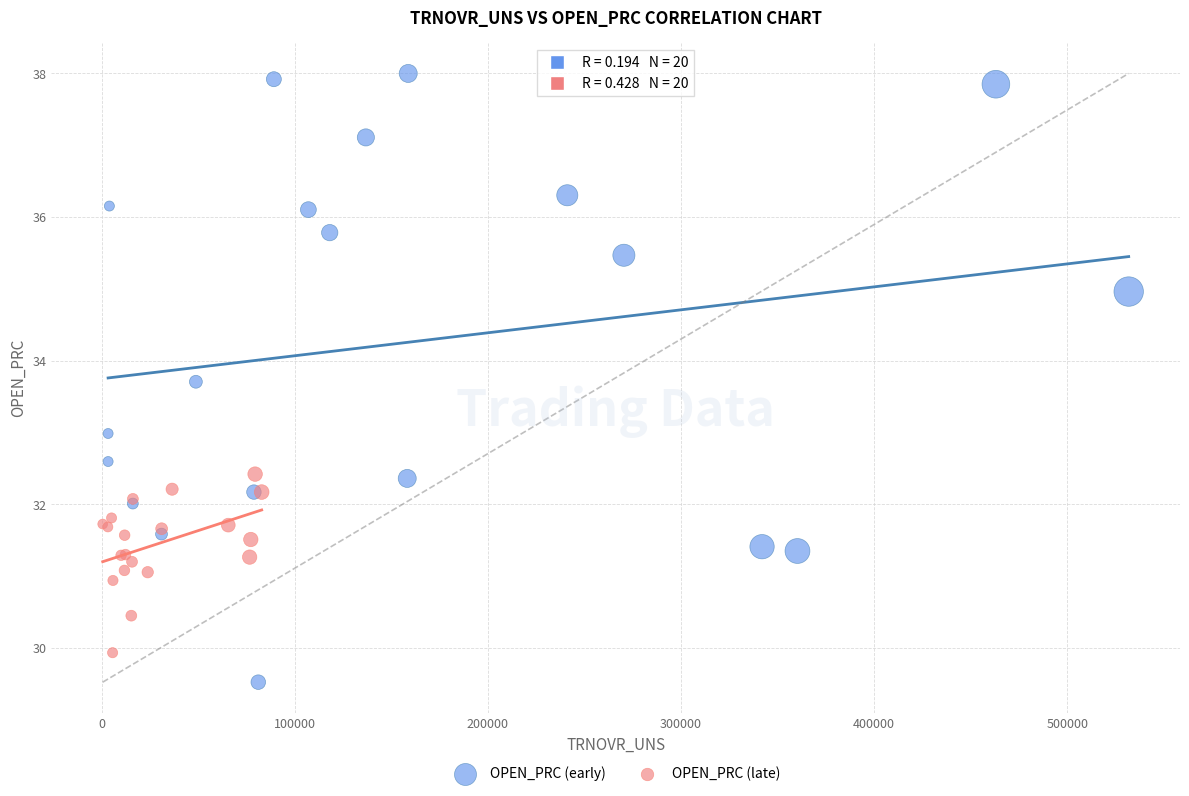

Which series reaches the maximum Y coordinate?

OPEN_PRC (early)